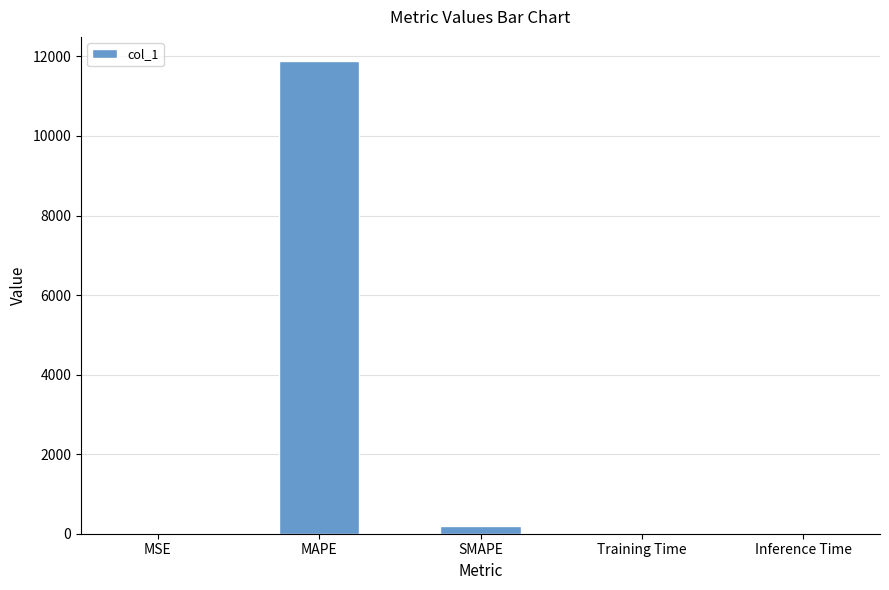

Are the bars horizontal?

No